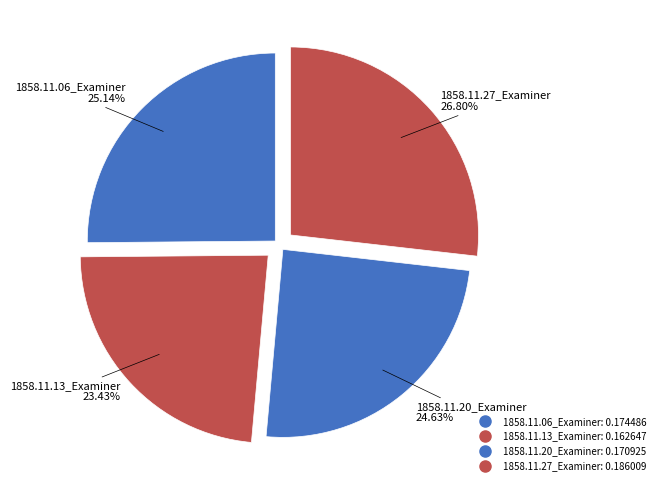

What portion of the pie excludes 1858.11.20_Examiner?

75.4%